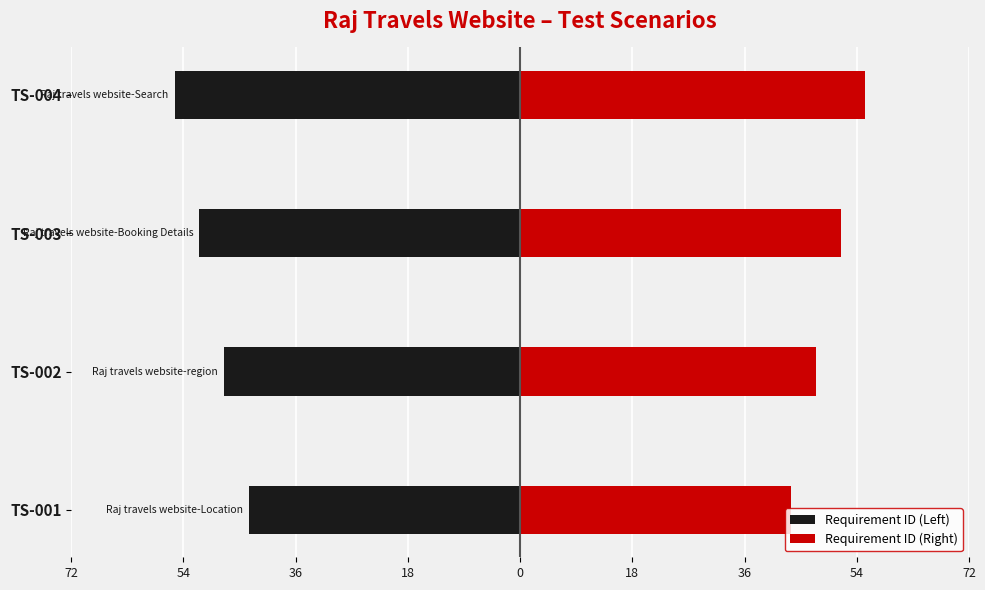

What value does the Requirement ID (Right) series have at TS-002, to the nearest 10?

50